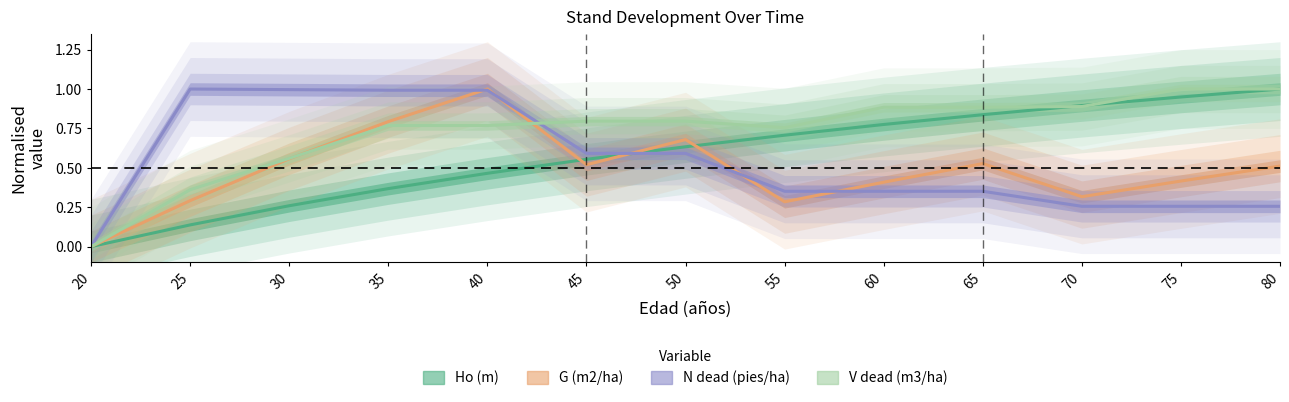

In N_dead (pies/ha), how many points are higher than both neighbors (excluding endpoints)?

1